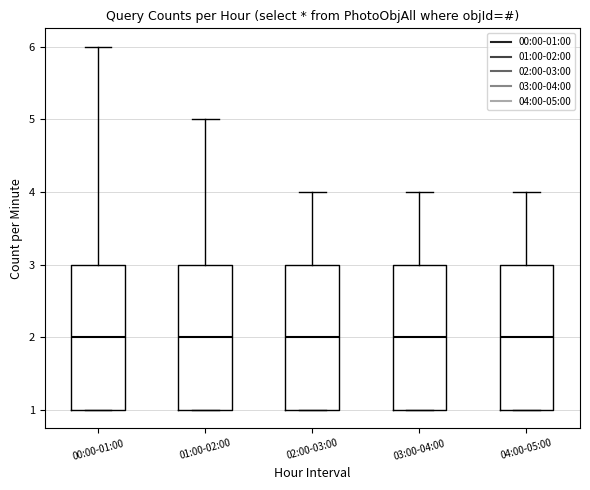

Reading left to right, read every box against the y-axis: the position of its median line, the range the box covers, and the ends of its whiskers. The values are not printed on the chart, so give them approximately, as read against the axis.

00:00-01:00: median 2, box 1 to 3, whiskers 1 to 6
01:00-02:00: median 2, box 1 to 3, whiskers 1 to 5
02:00-03:00: median 2, box 1 to 3, whiskers 1 to 4
03:00-04:00: median 2, box 1 to 3, whiskers 1 to 4
04:00-05:00: median 2, box 1 to 3, whiskers 1 to 4